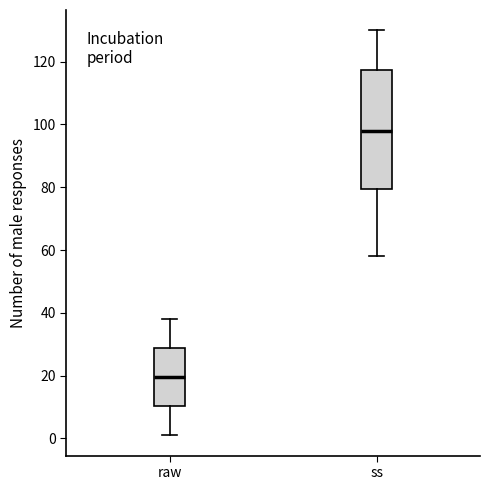

Which box has the highest median line?

ss